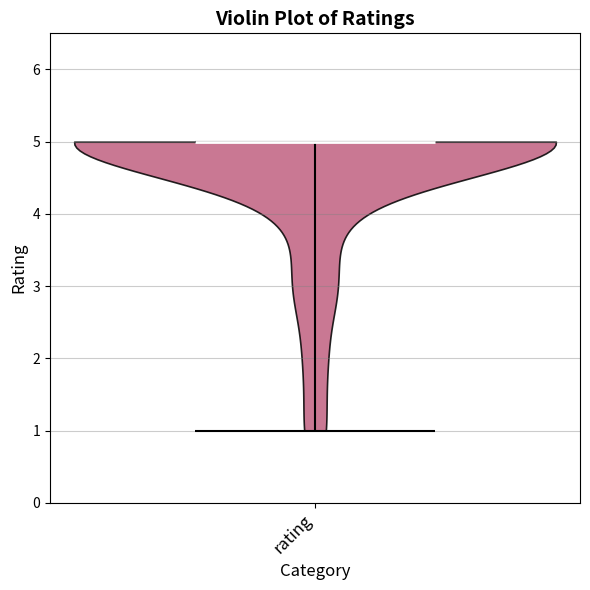

What is the highest point the violin for rating reaches on the y-axis? The values are not printed on the chart, so give them approximately, as read against the axis.

5